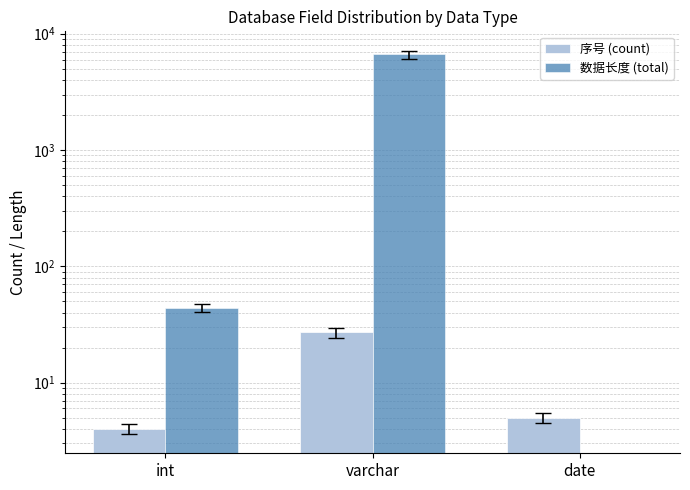

At how many categories does at least one series exceed 6138?

1